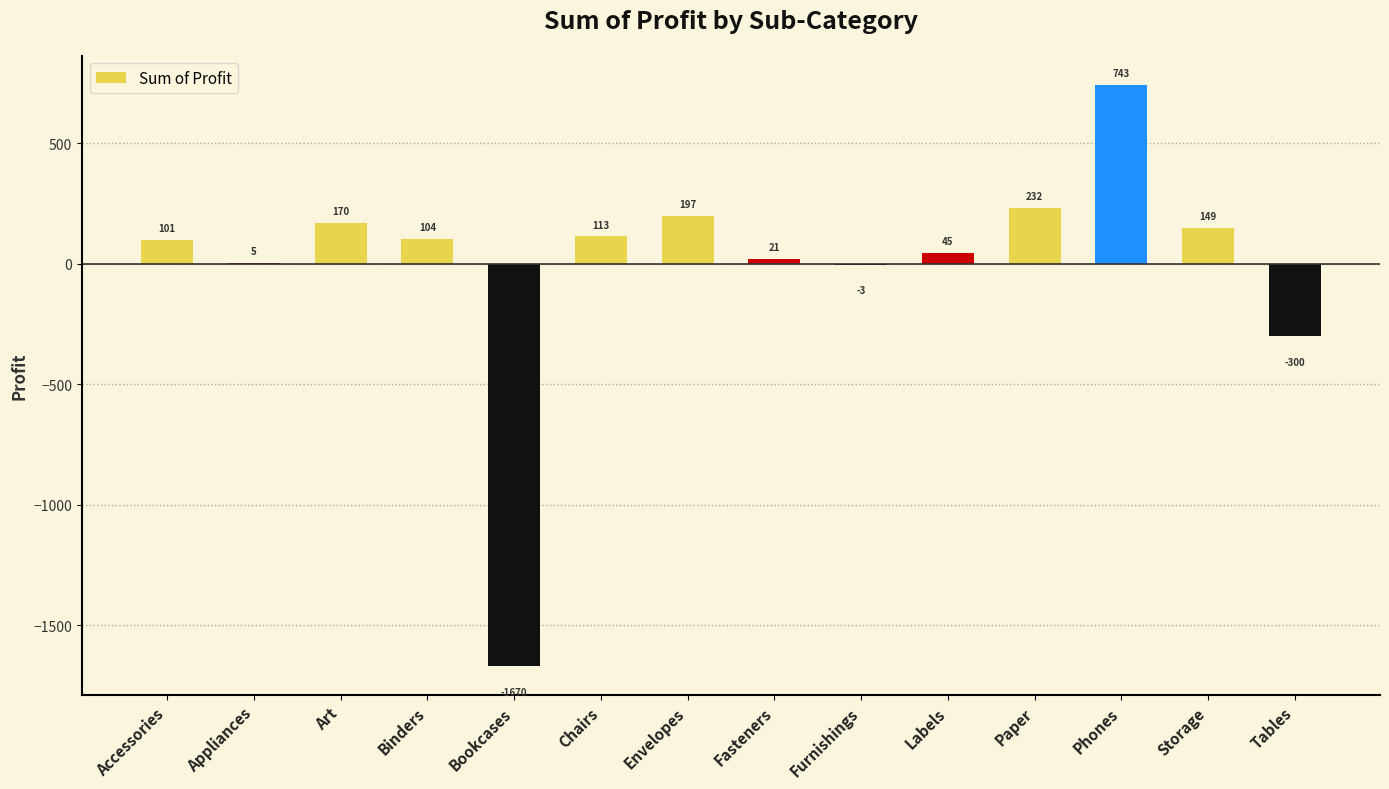

Which has a higher value, Appliances or Tables?

Appliances